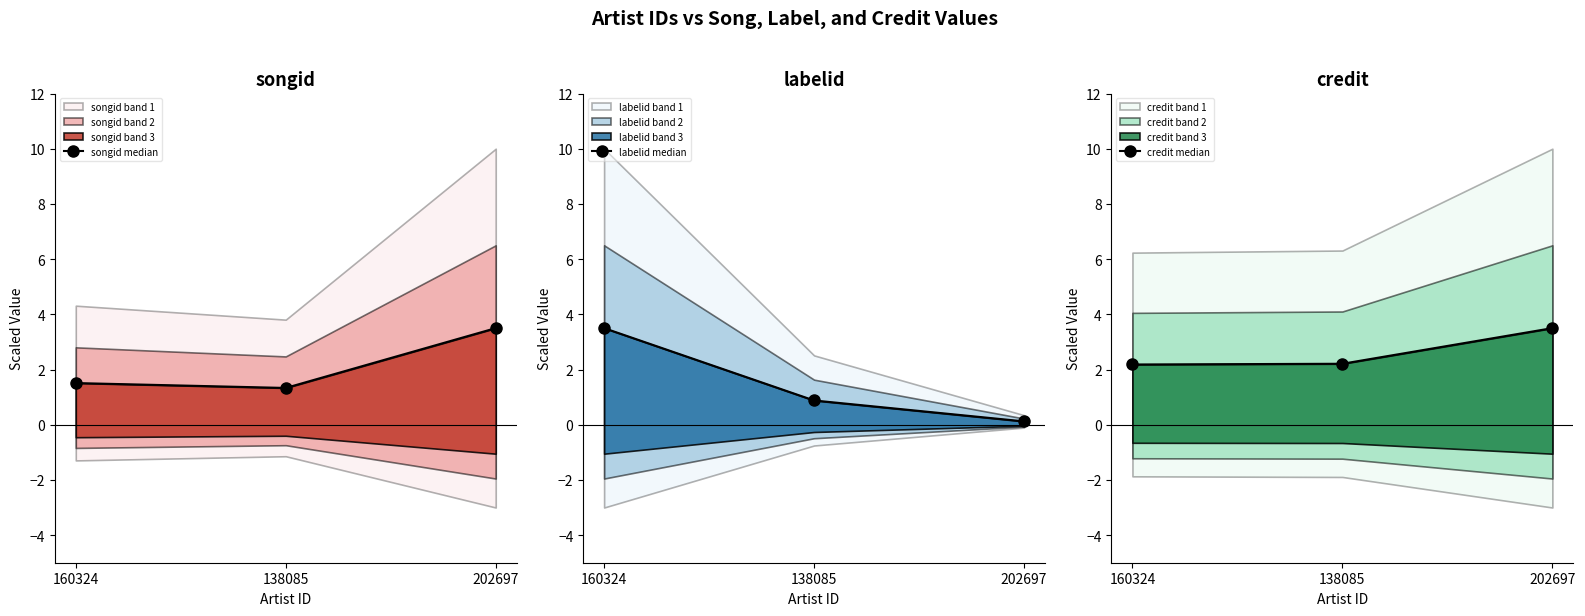

Is the value of songid median at 160324 greater than the value of credit median at 160324?

No